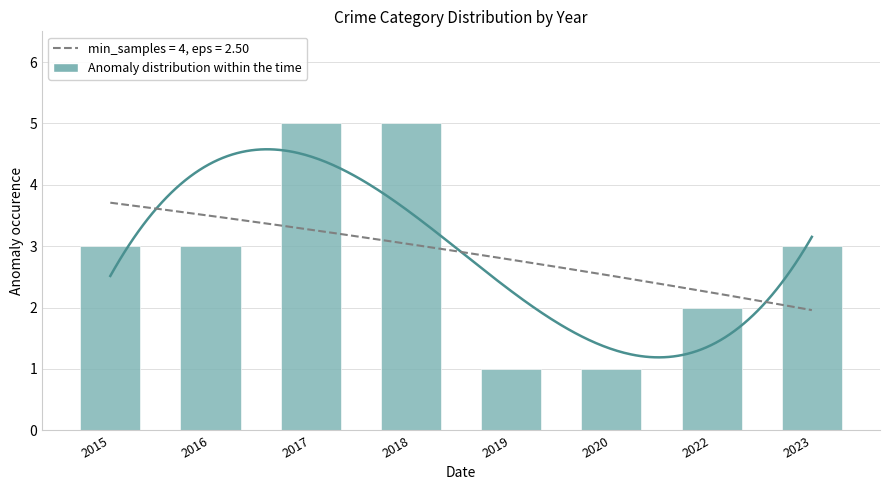

What is the sum of all values?

23